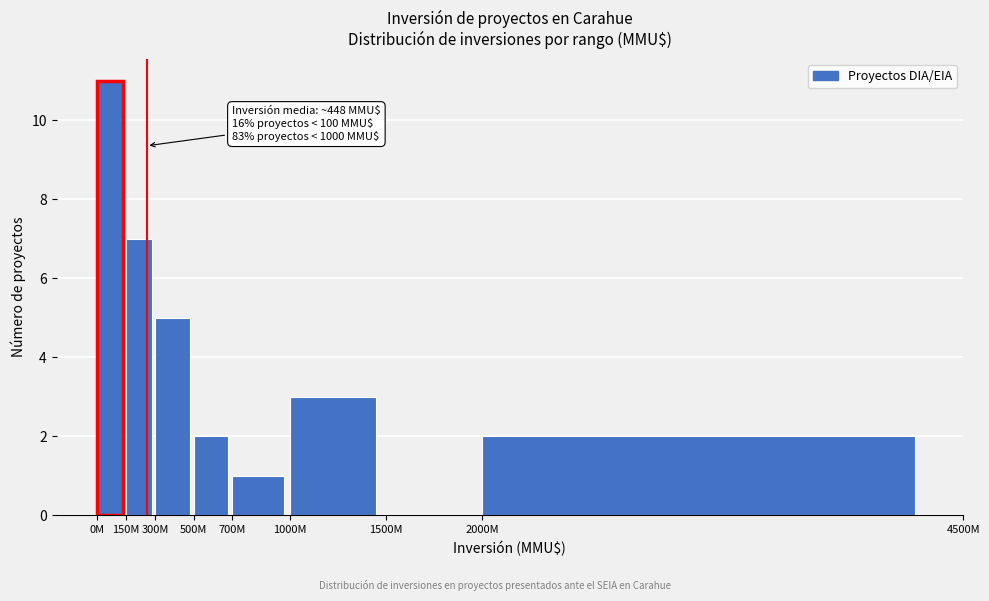

Reading left to right, extract all data points from this chart.

0M=11	150M=7	300M=5	500M=2	700M=1	1000M=3	1500M=0	2000M=2